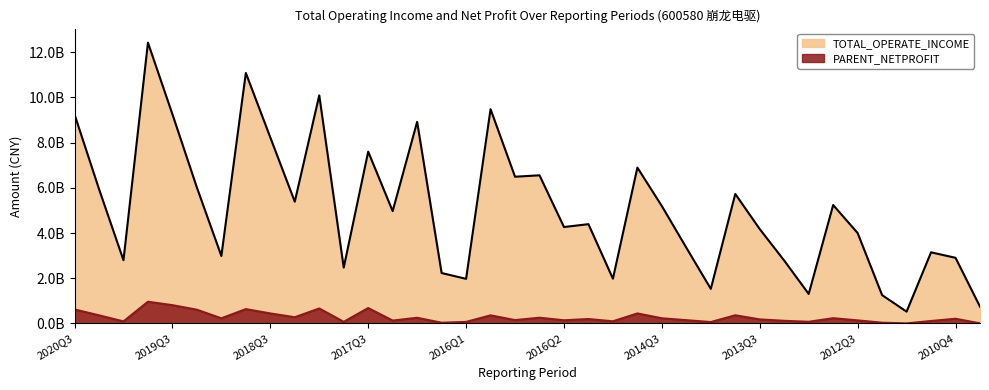

At how many categories does at least one series exceed 11474080055?

1